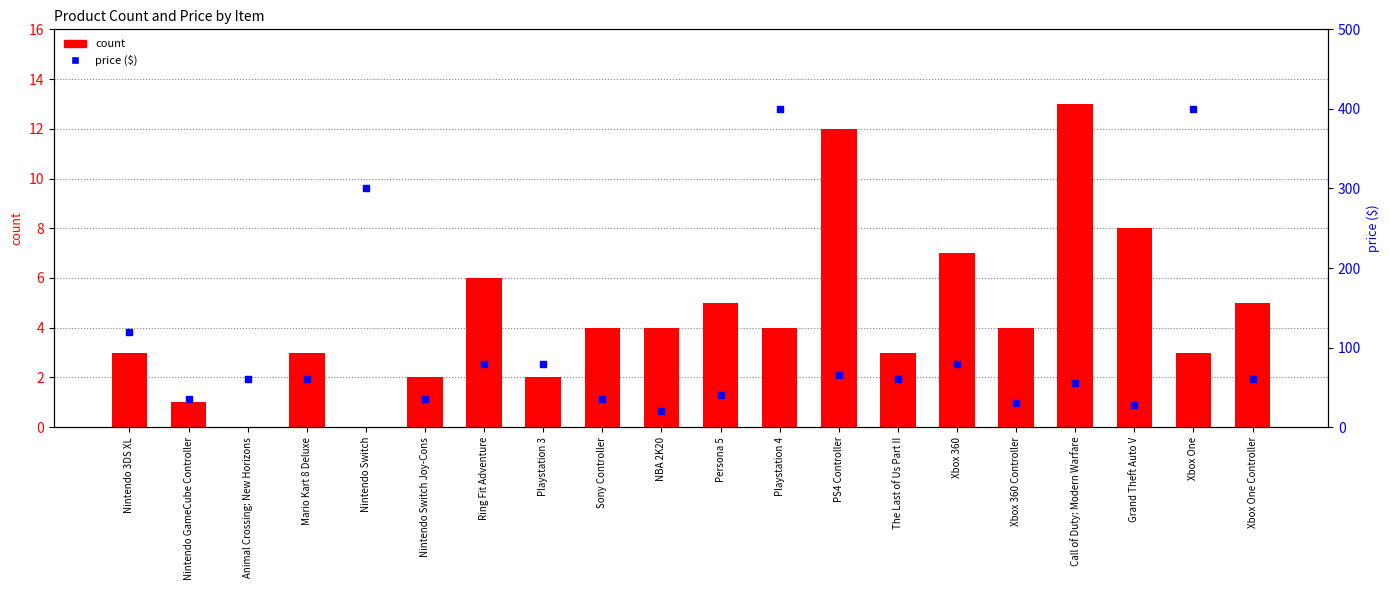

Which series has the largest Y range (max minus min)?

price ($)